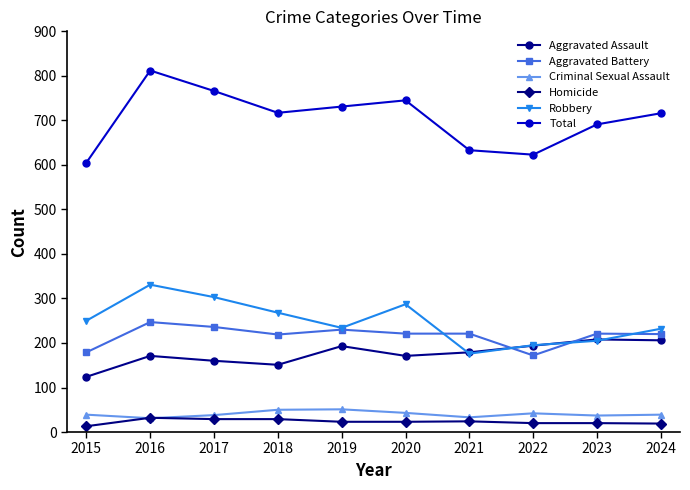

What is the average value of the Robbery series?

248